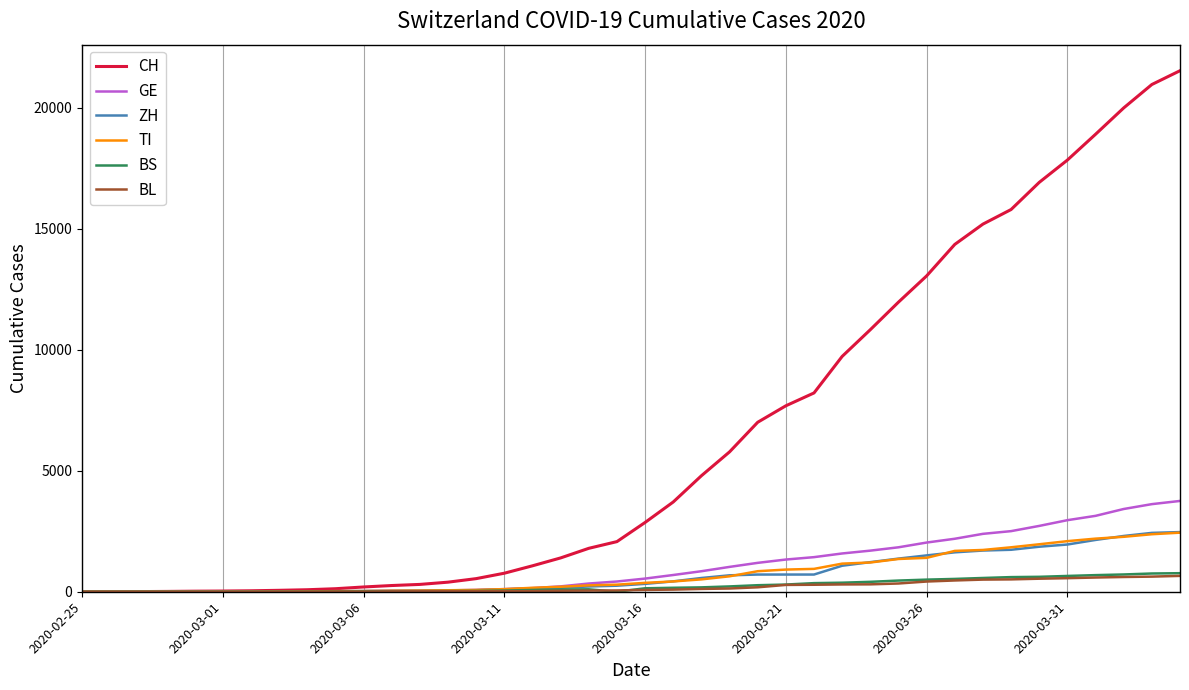

How many distinct data groups are displayed?

6